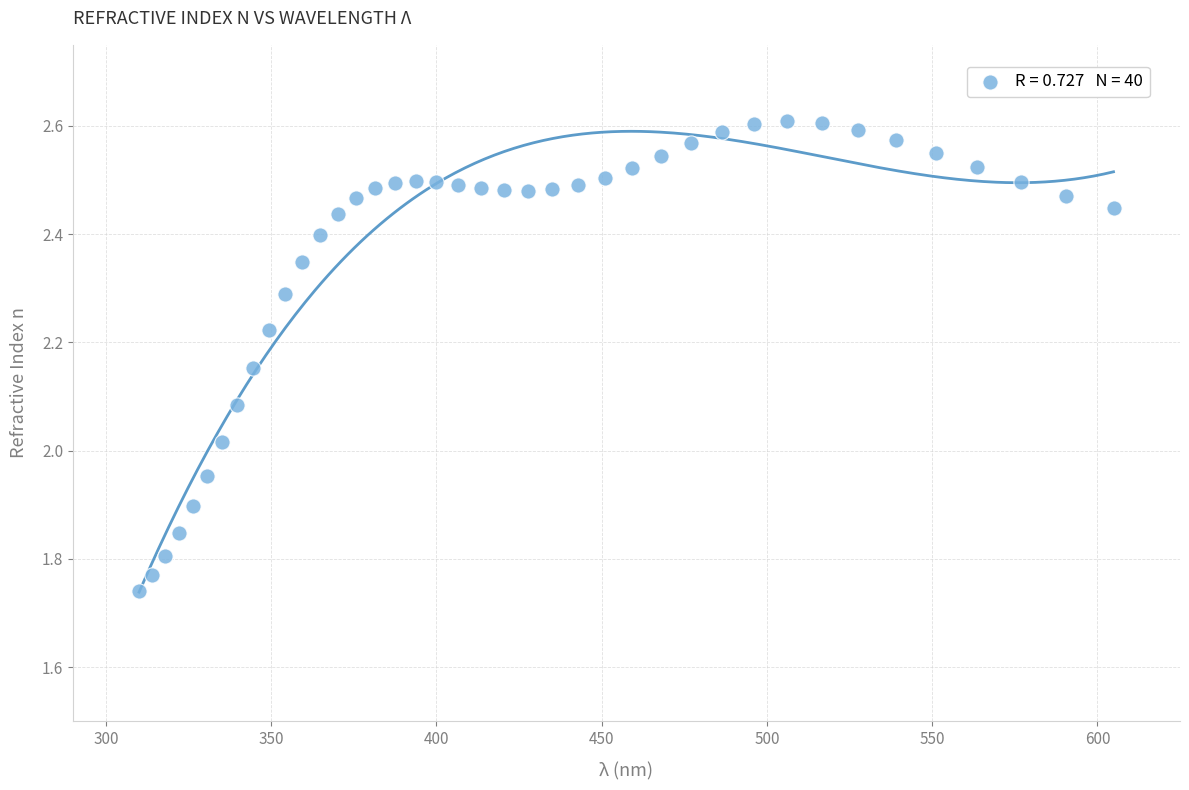

What is the range of Y values (max minus min)?

0.9